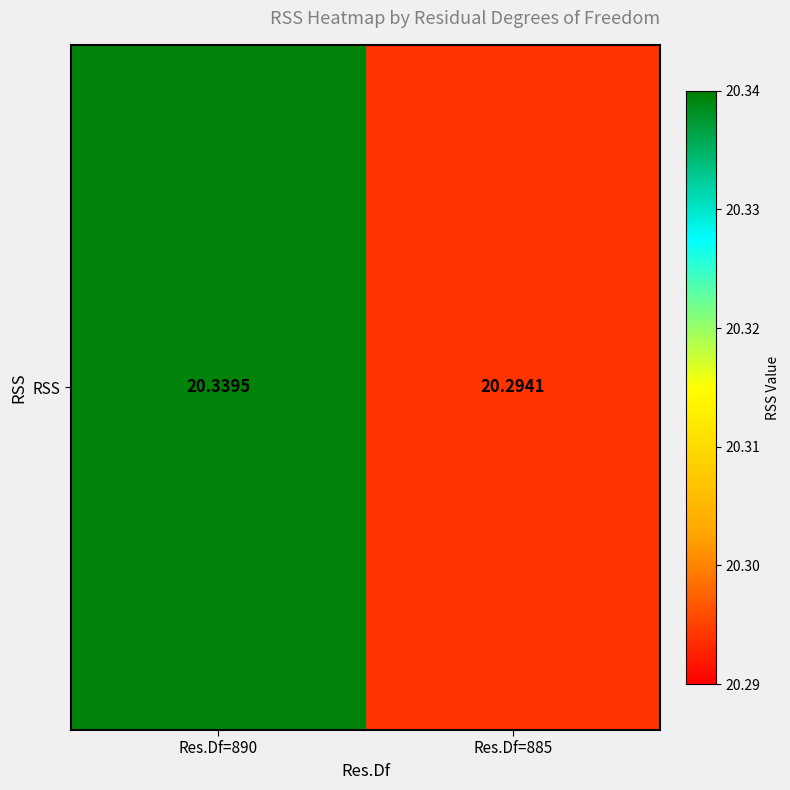

The chart shows a value of 7.4 at Res.Df=890. True or false?

False